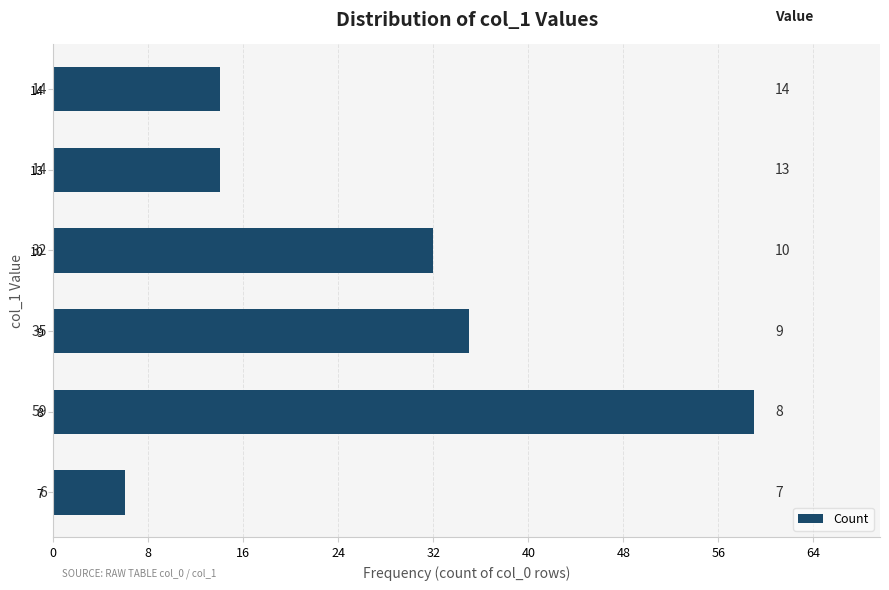

Reading bottom to top, transcribe all the data shown in this chart.

6	59	35	32	14	14